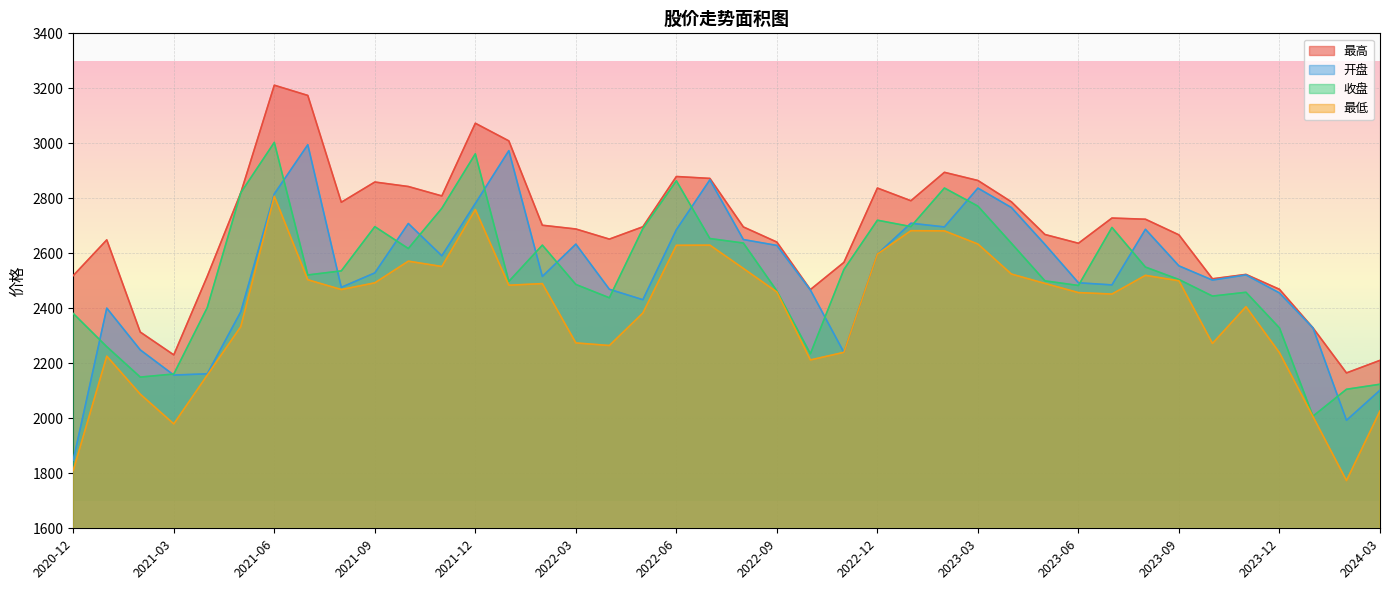

What is the total value across all series at 2021-08?

10266.3